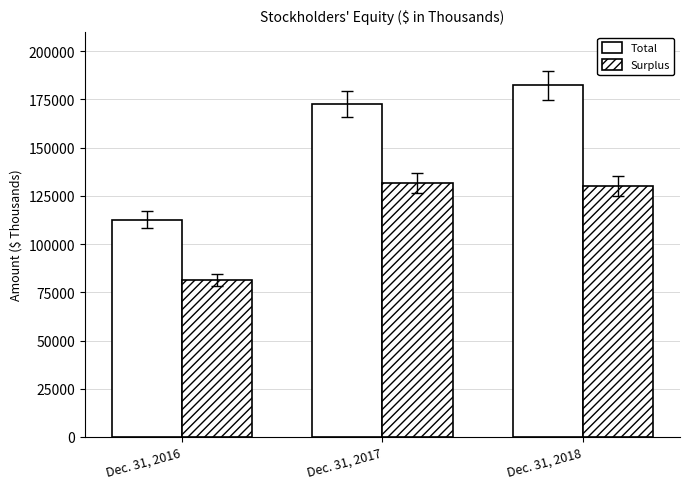

Reading left to right, what are all the values shown in this chart?

Total: 112757	172729	182262
Surplus: 81499	131582	130133